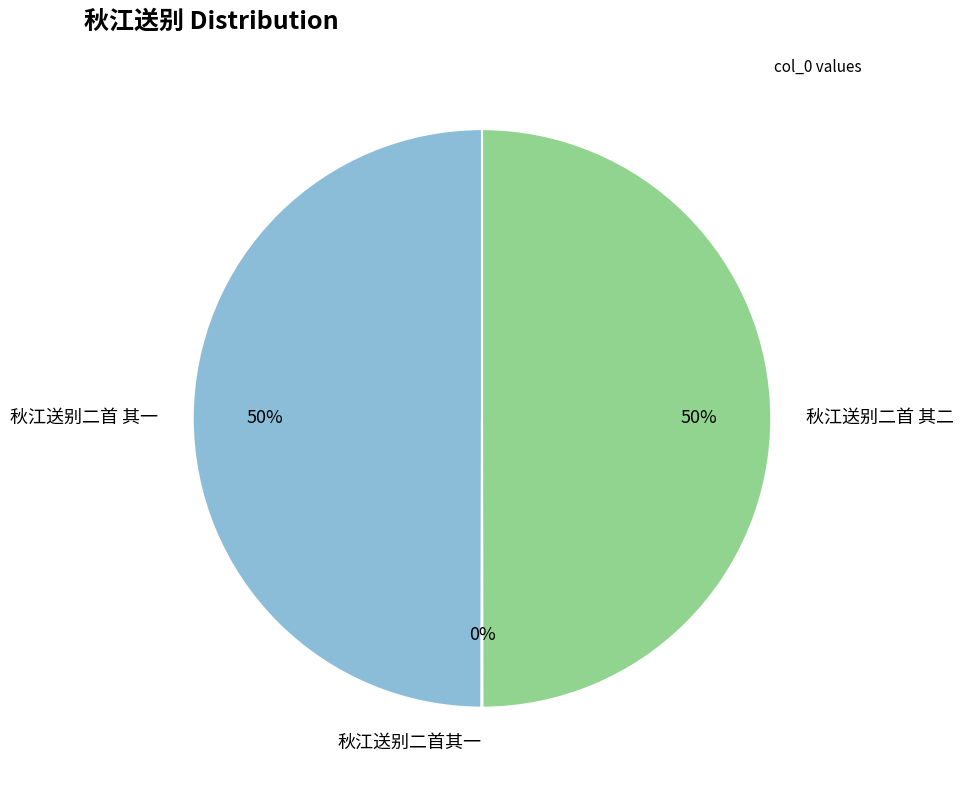

To the nearest percent, what percentage of the pie is 秋江送别二首 其二?

50%